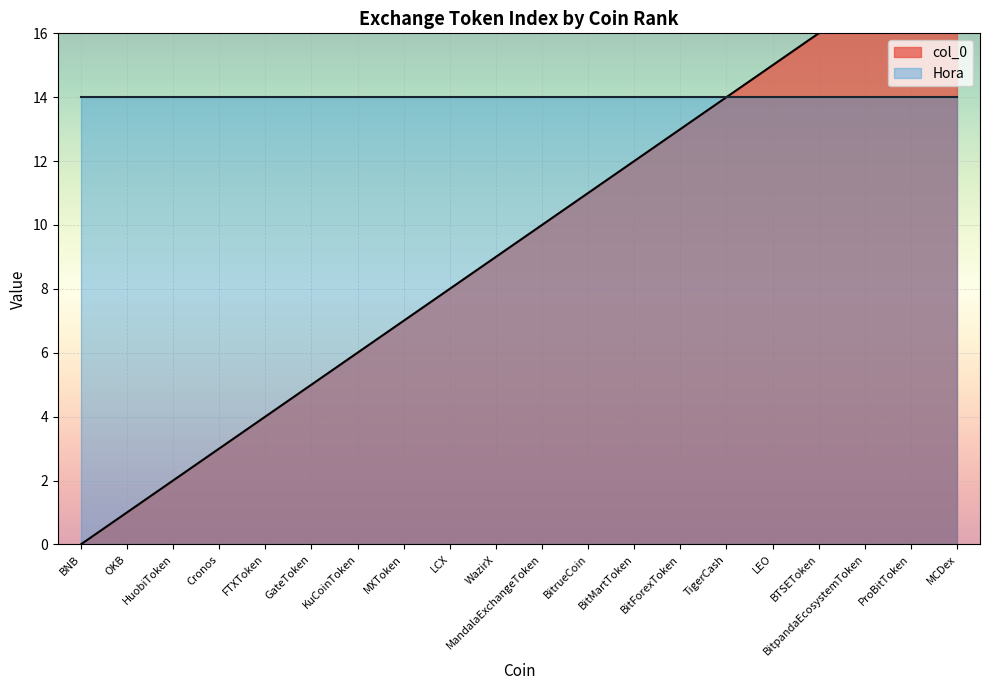

True or false: the data has more than 0 interior local peaks.

False